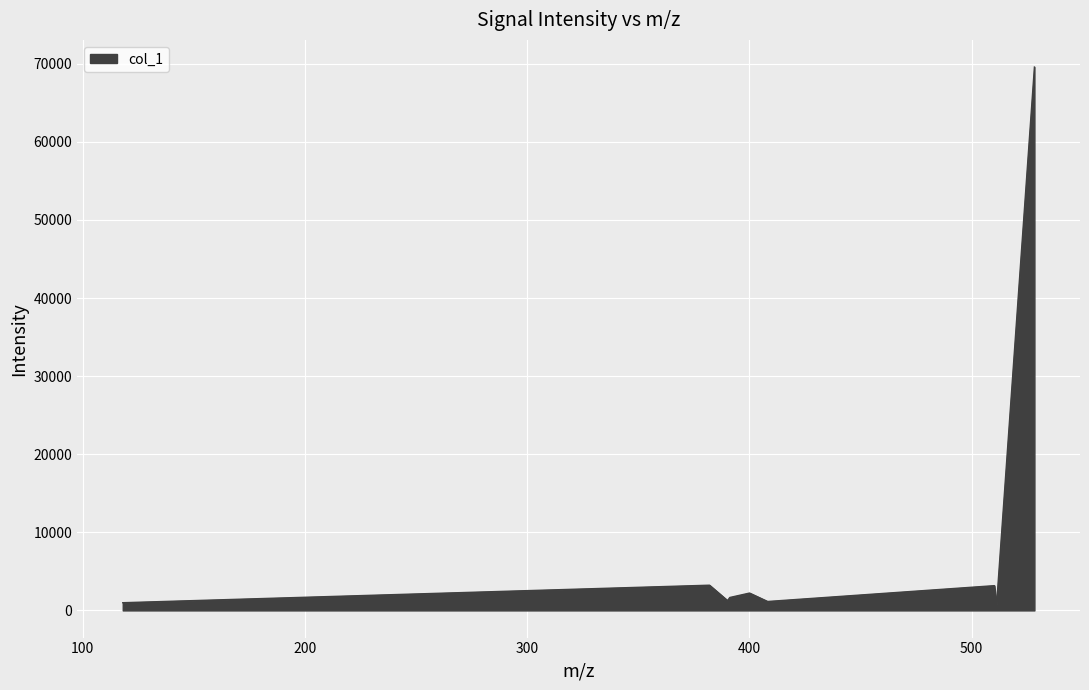

What is the difference between the maximum and minimum values?

68829.7